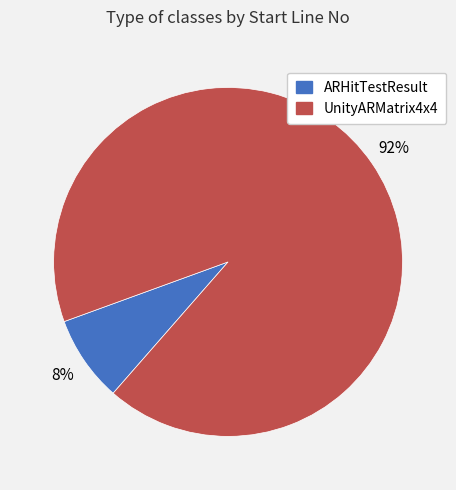

To the nearest percent, what percentage of the pie is UnityARMatrix4x4?

92%